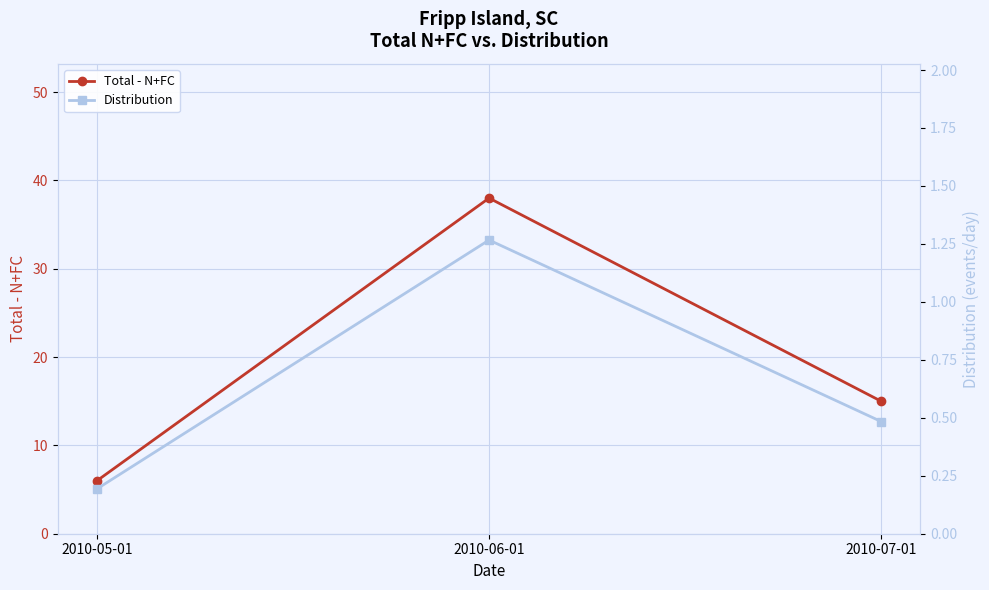

Reading left to right, list all the values displayed in this chart.

Total - N+FC: 2010-05-01=6.0	2010-06-01=38.0	2010-07-01=15.0
Distribution: 2010-05-01=0.2	2010-06-01=1.3	2010-07-01=0.5